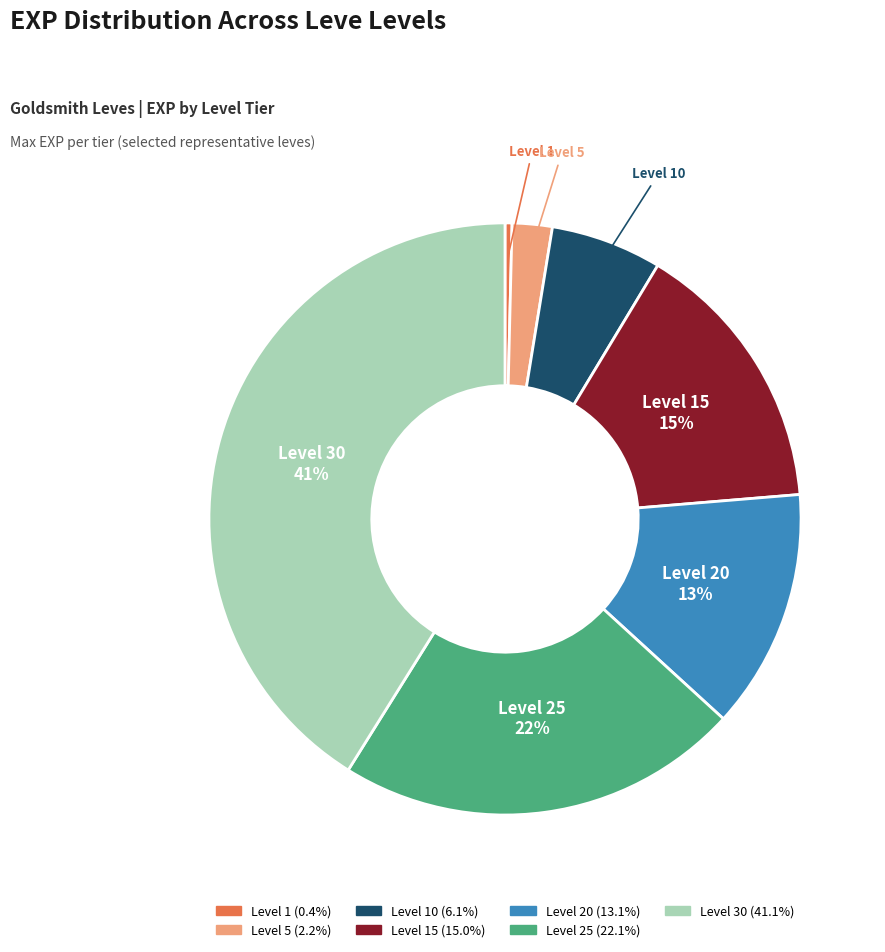

Is there a majority slice in this chart?

No